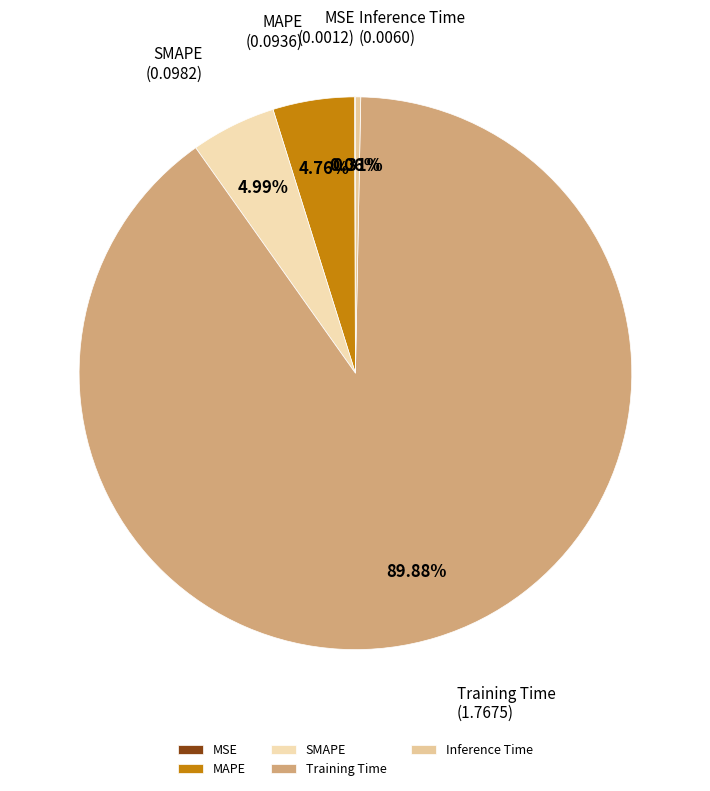

To the nearest percent, what is the difference between the largest and smallest slice percentages?

90%